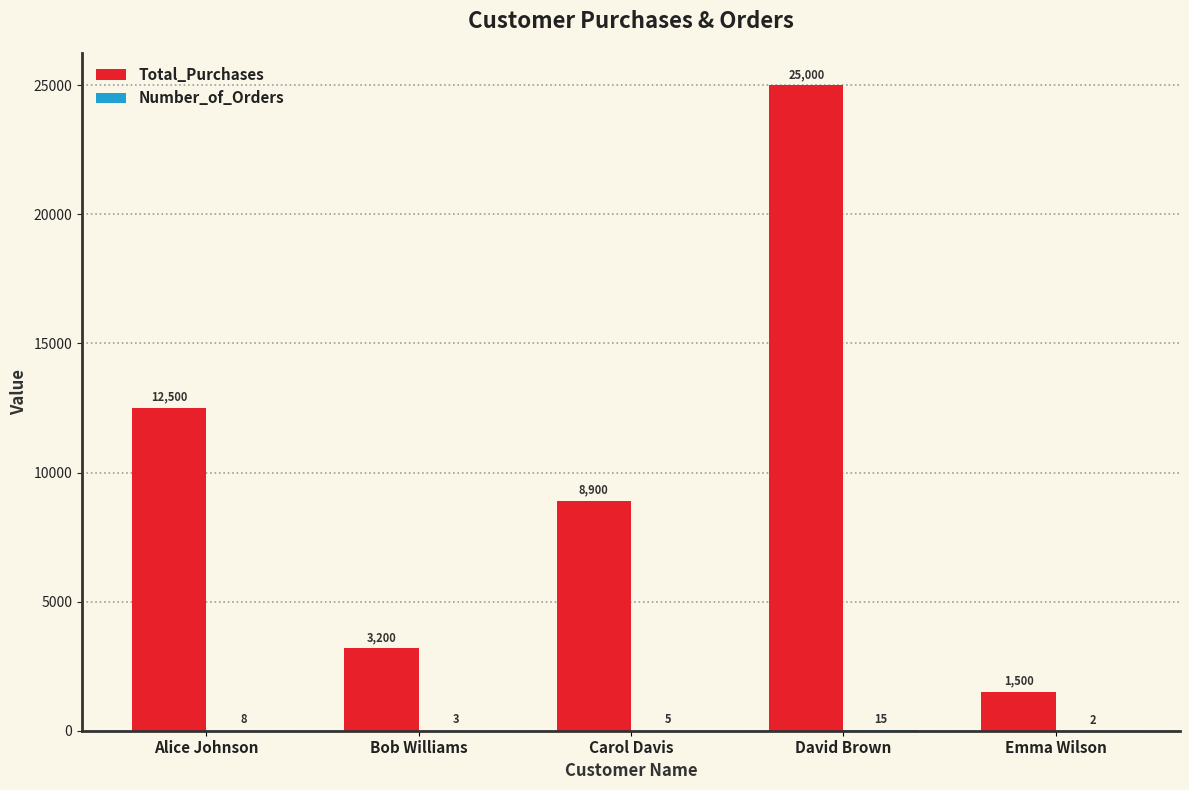

Which series changed the most between Bob Williams and Carol Davis?

Total_Purchases